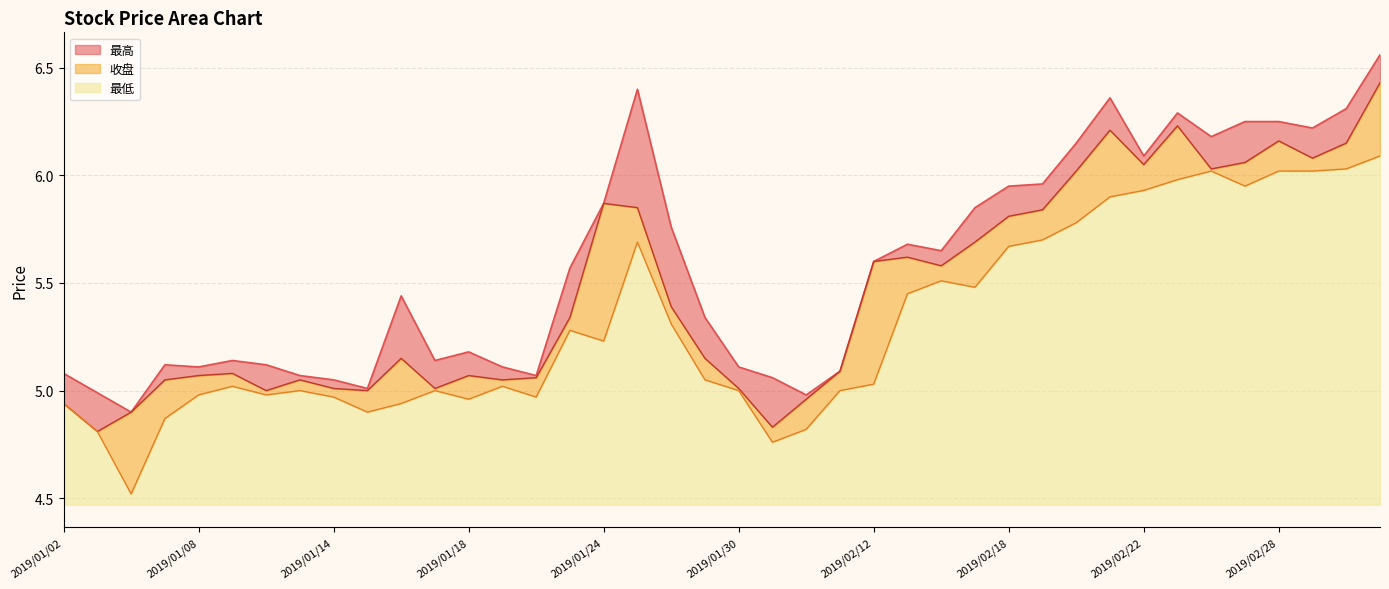

True or false: 最低 and 最高 cross at least once.

False